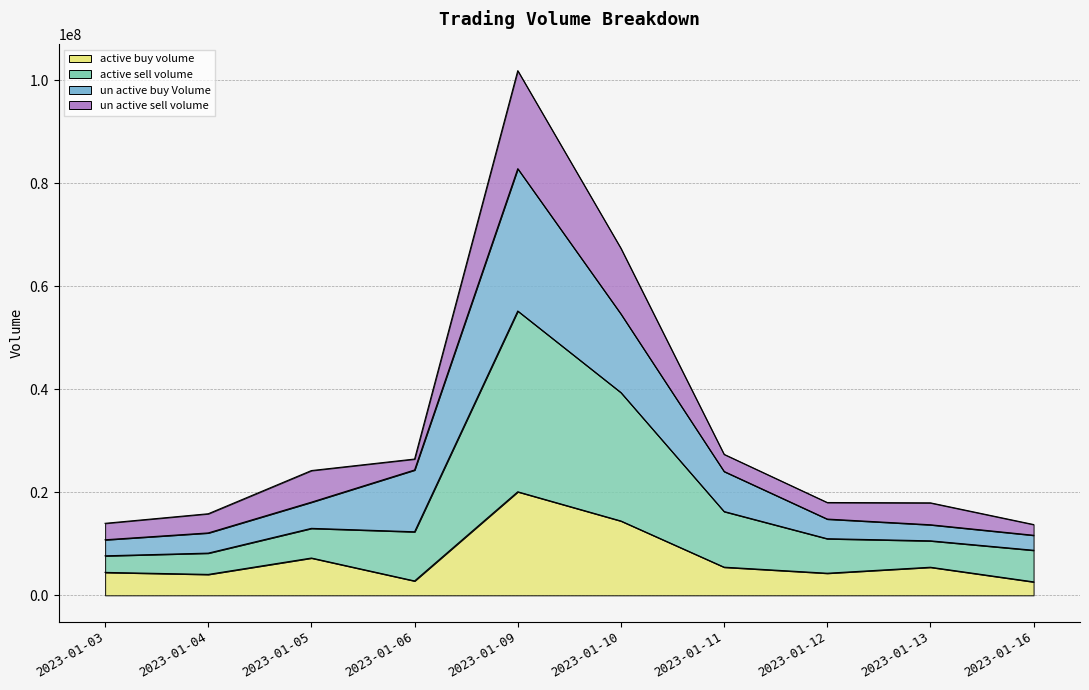

At which label does active_buy_volume reach its peak?

2023-01-09